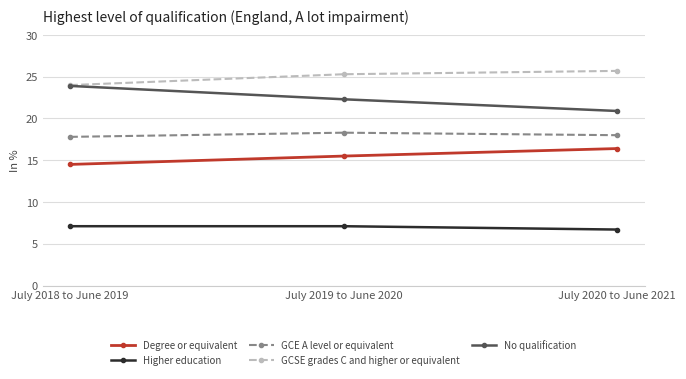

What is the average value of the No qualification series?

22.4